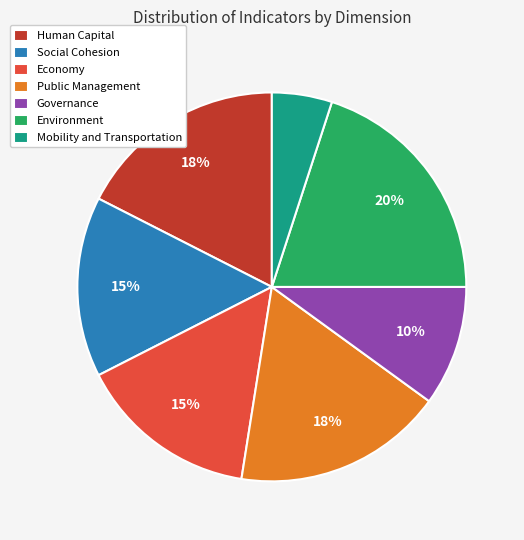

To the nearest percent, what is the difference between the largest and smallest slice percentages?

15%